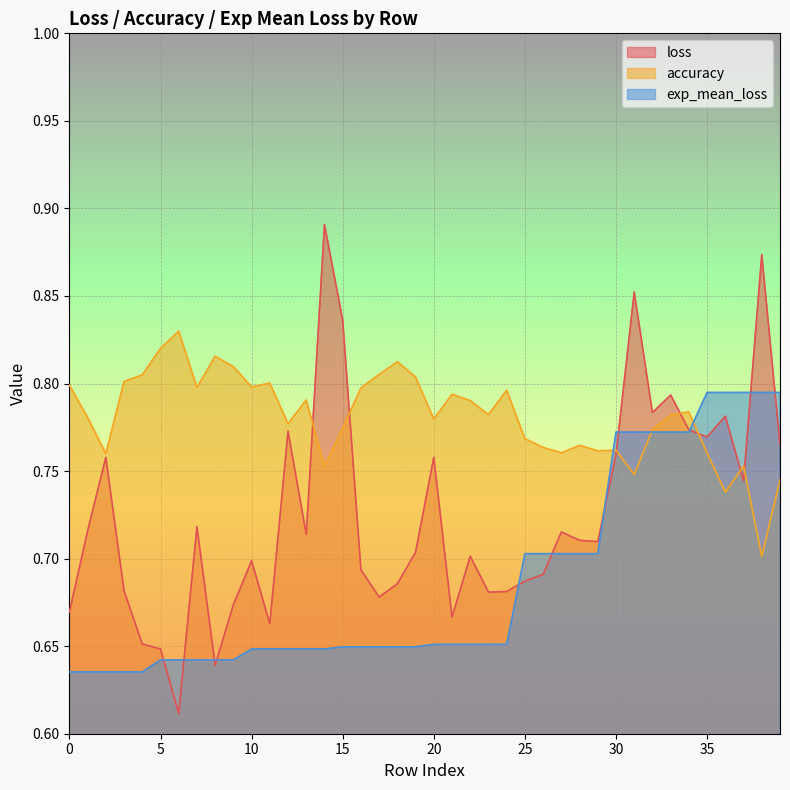

Which category has the highest value in the loss series?

14